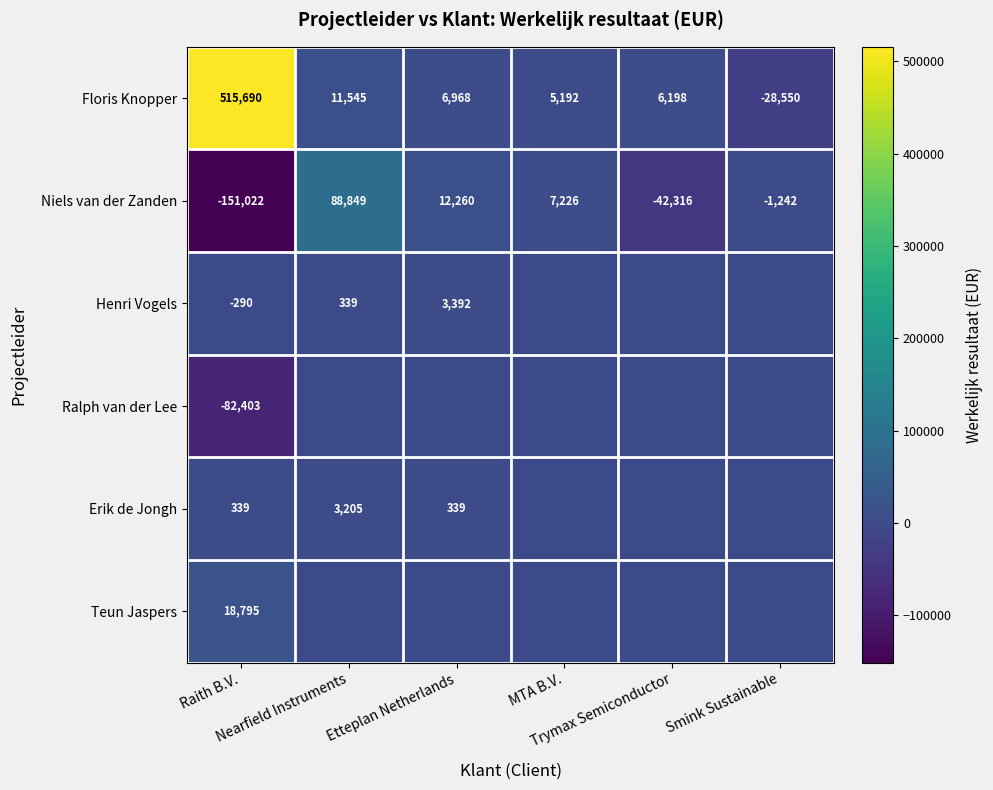

At which label does Niels van der Zanden reach its minimum?

Raith B.V.